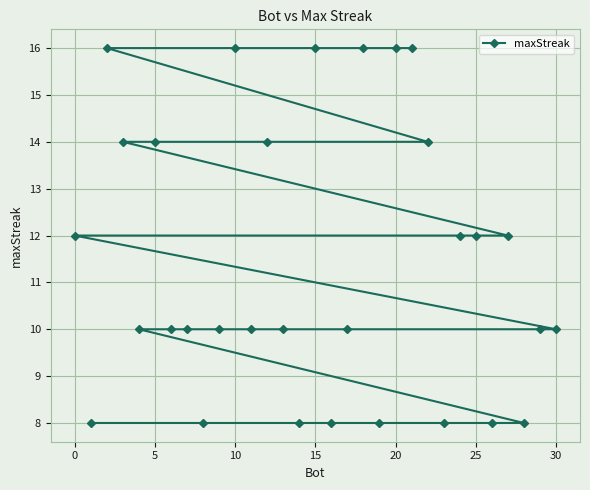

What is the maximum value shown in the chart?

16